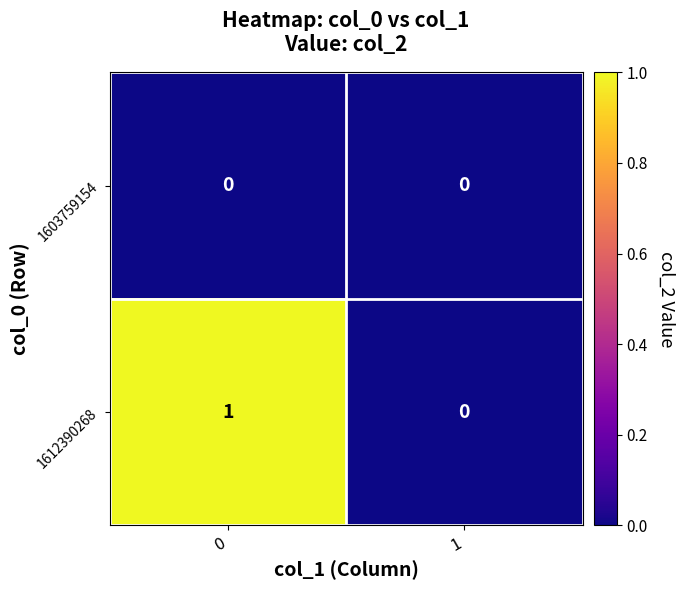

List the series in order of their overall mean, lowest first.

1603759154, 1612390268